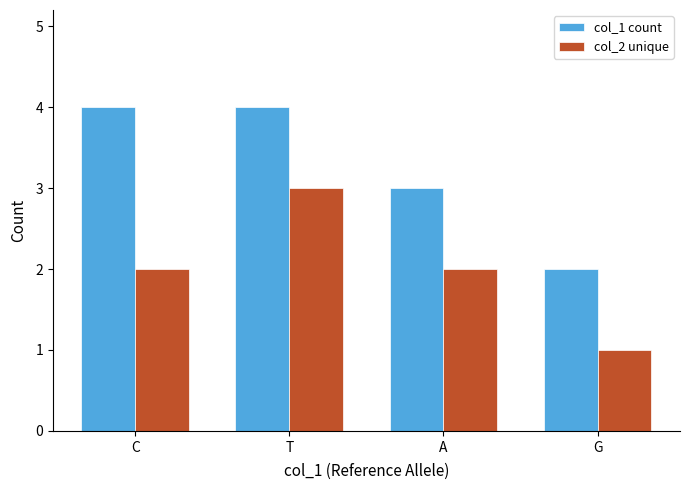

How many bars are there in each group?

2